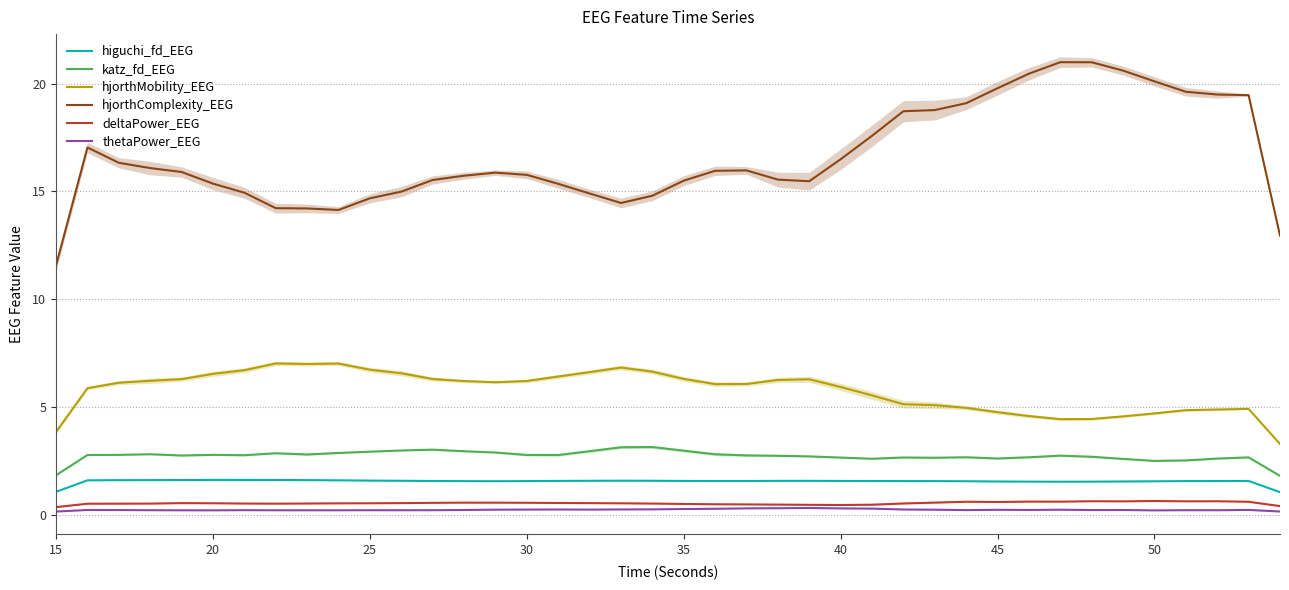

What is the value of the thetaPower_EEG point at the 38th from the left?

0.2